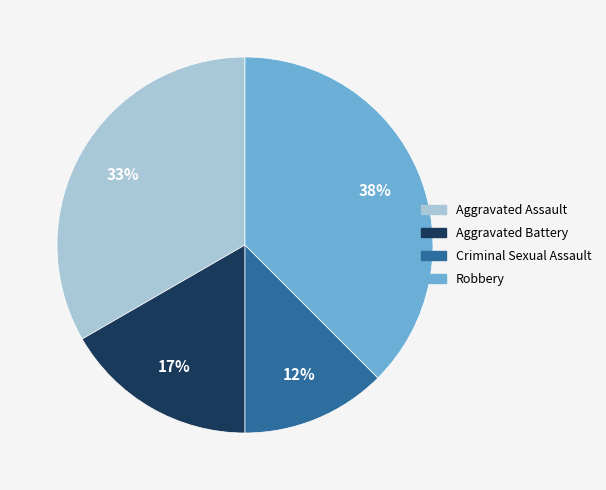

Which slice is the largest?

Robbery